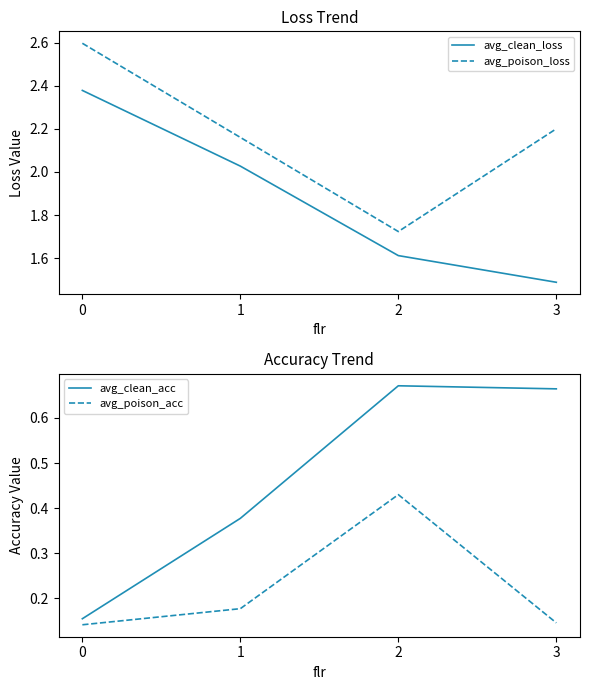

How many lines are shown in the chart?

4